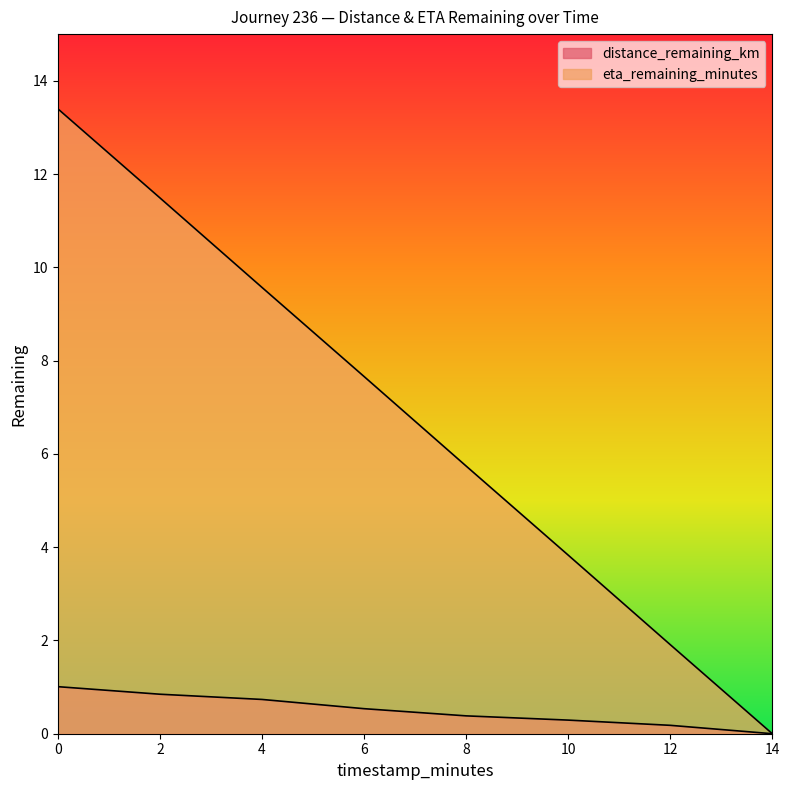

What is the sum of all eta_remaining_minutes values?

53.6